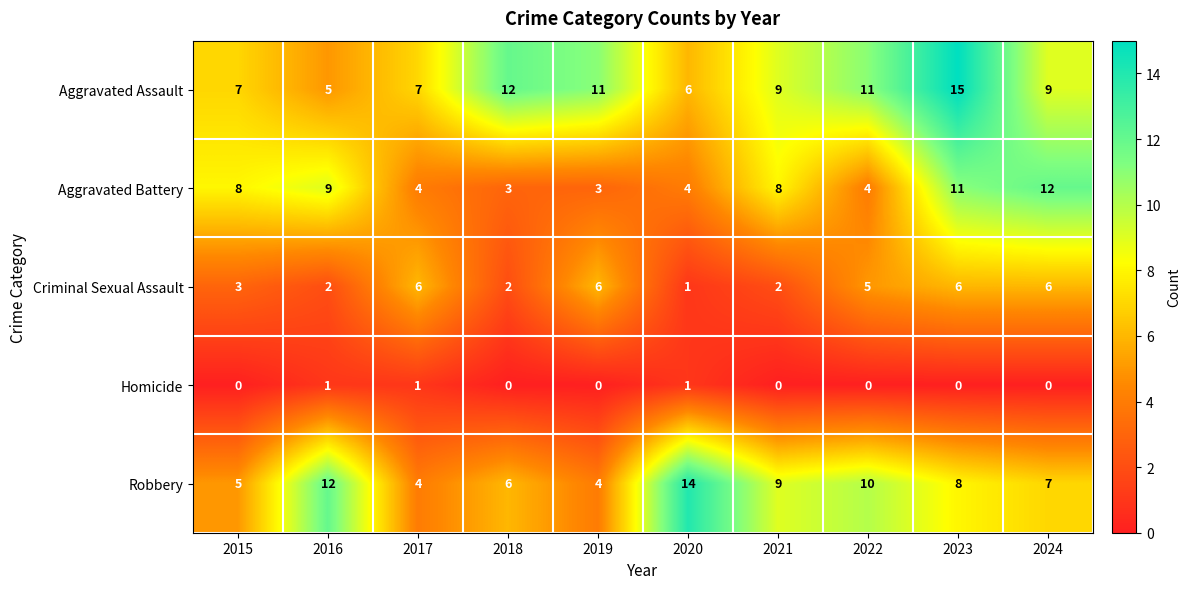

List the series in order of their peak value, highest first.

Aggravated Assault, Robbery, Aggravated Battery, Criminal Sexual Assault, Homicide